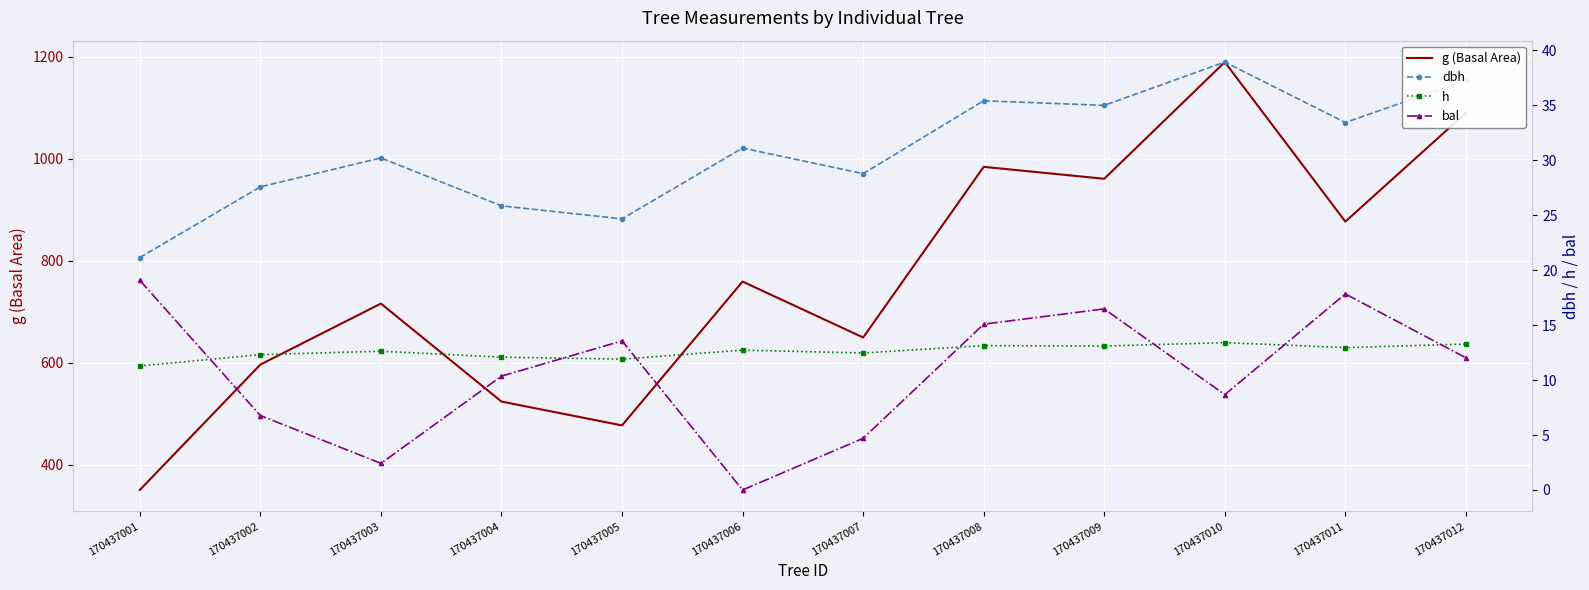

What is the average value of the h series?

12.6